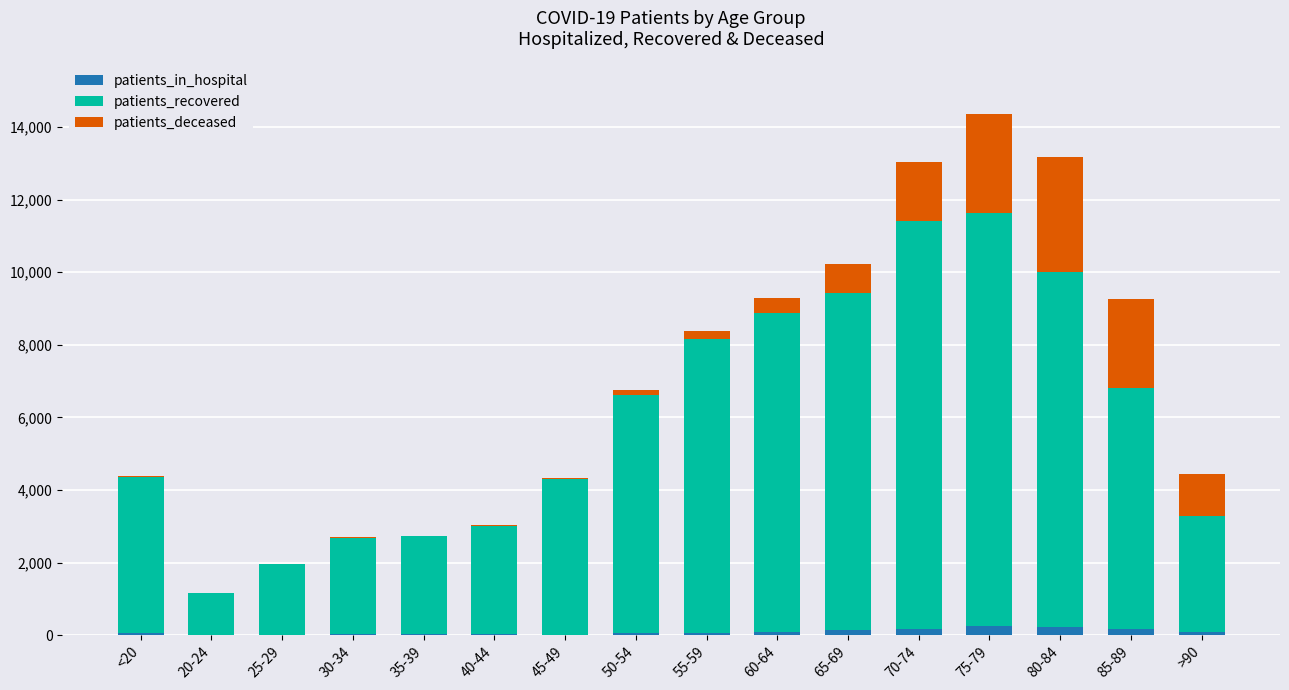

True or false: patients_in_hospital has a value of 26 at 40-44.

True